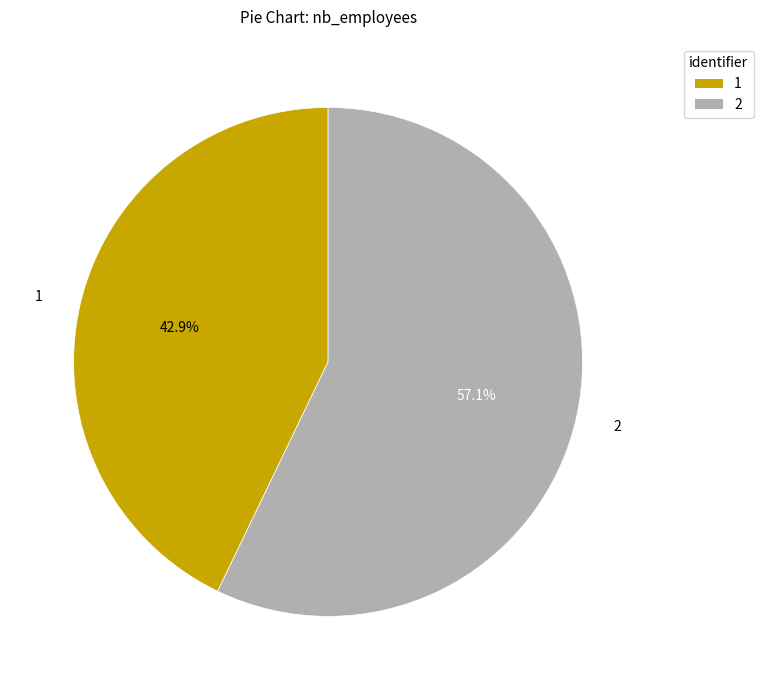

What percentage is the 1 slice, to the nearest percent?

43%